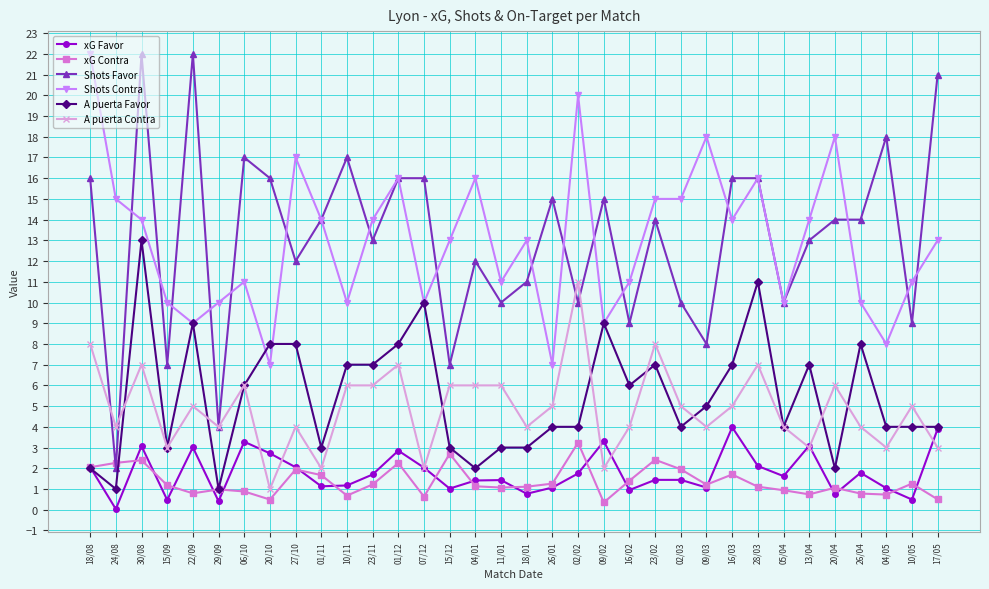

True or false: A puerta Contra has a value of 1.8 at 22/09.

False